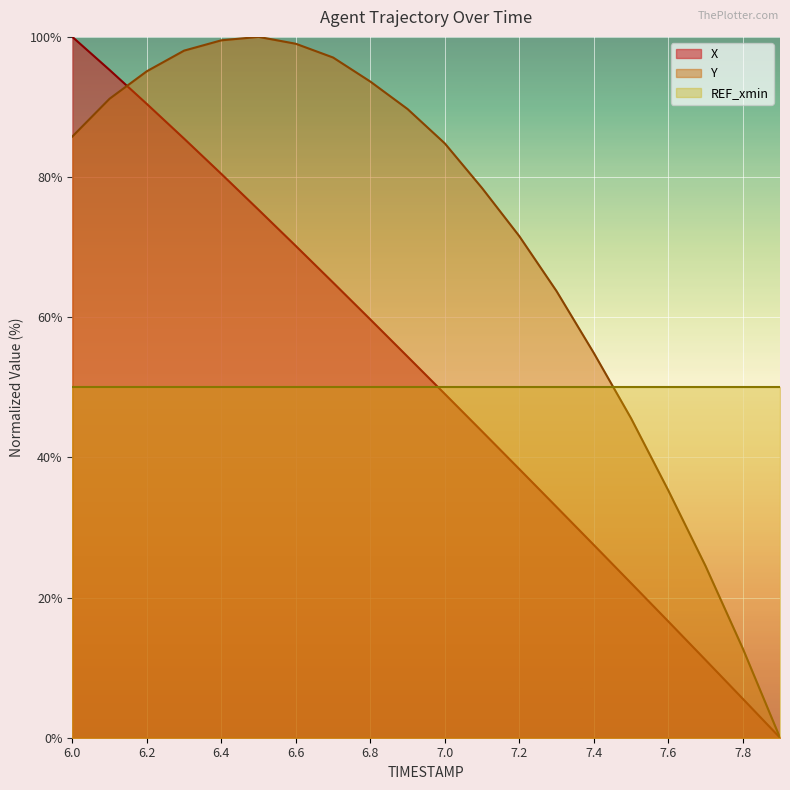

How many values in Y are above zero?

19